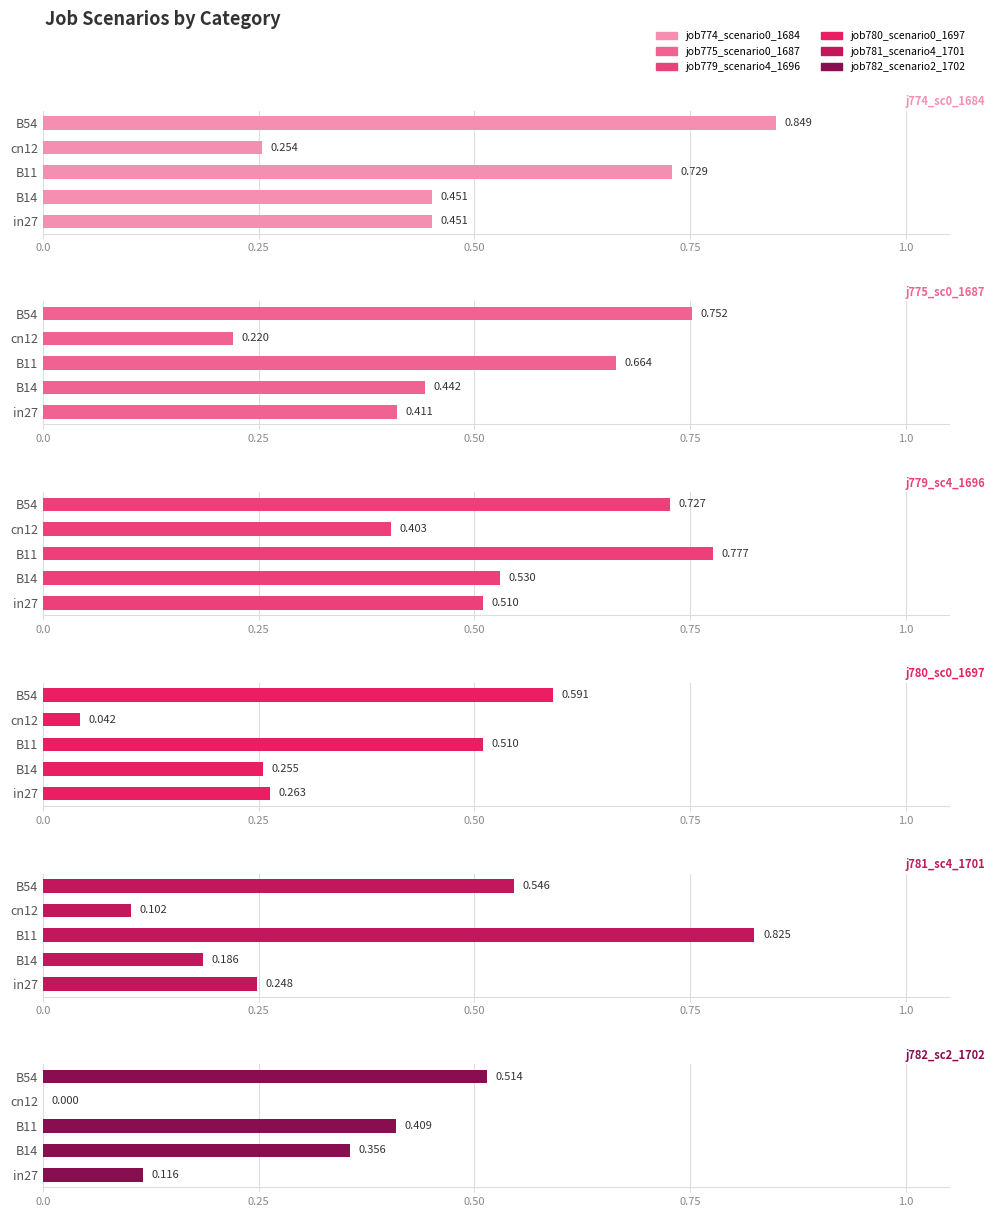

Between in27 and B14, which series saw the biggest shift?

job782_scenario2_1702